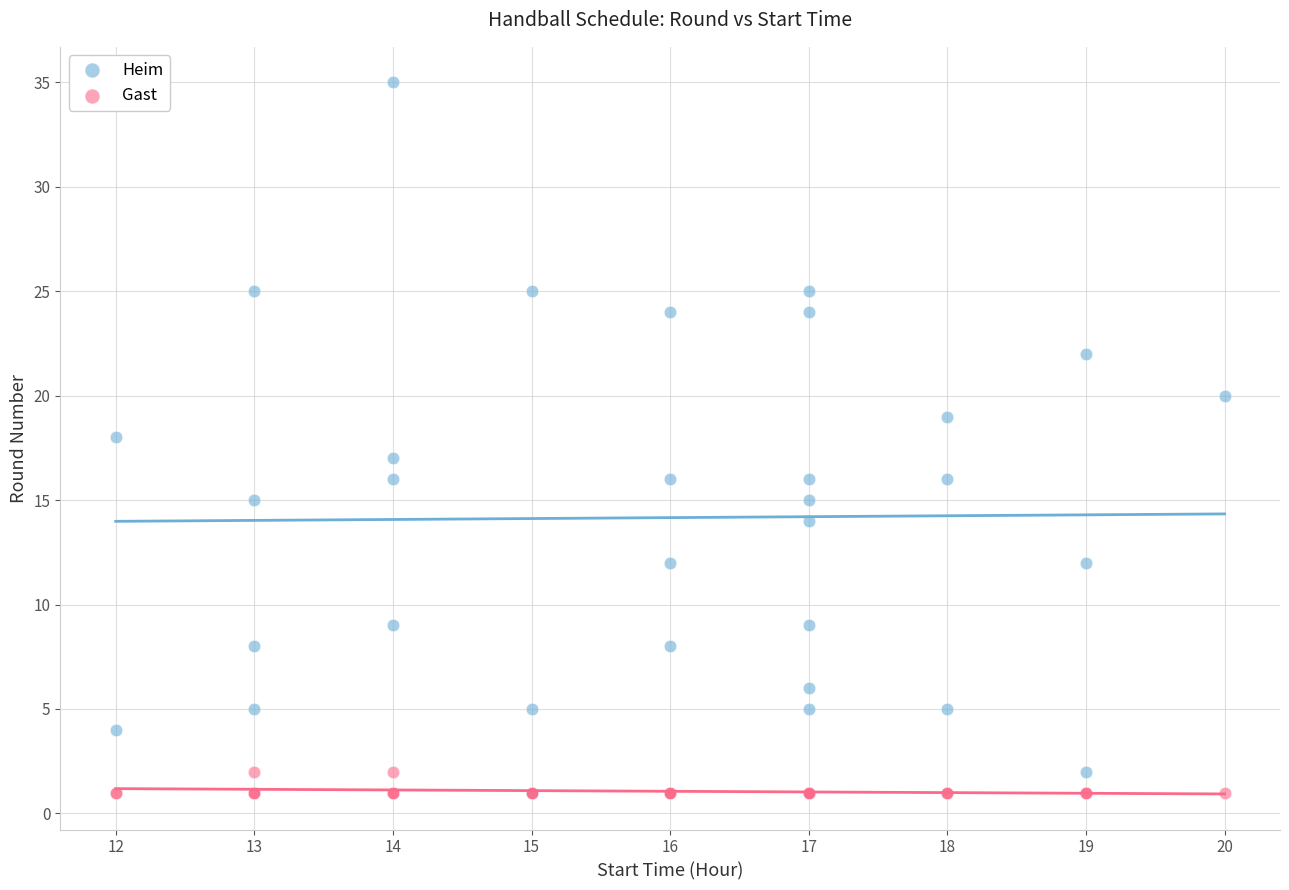

Which series has the largest Y range (max minus min)?

Heim